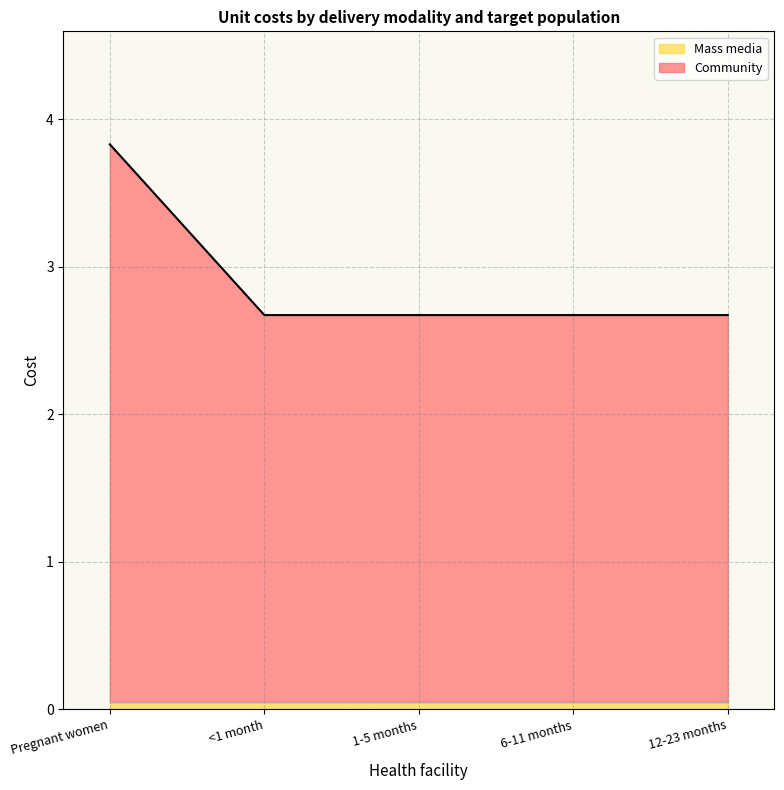

Reading left to right, what are all the values shown in this chart?

3.8	2.7	2.7	2.7	2.7